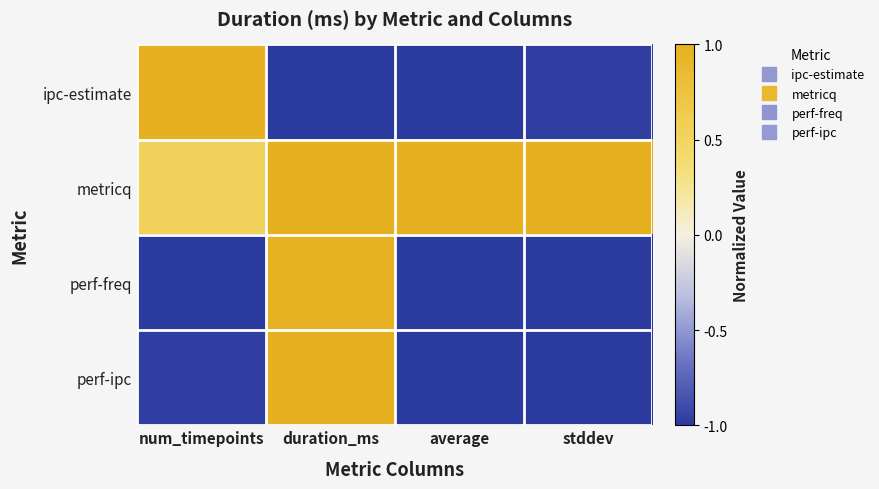

What is the difference between the highest and lowest values at num_timepoints?

2.0